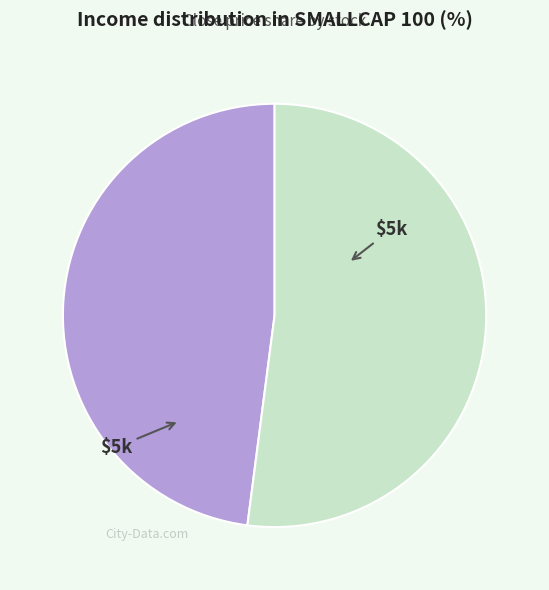

Does any single category account for the majority?

Yes